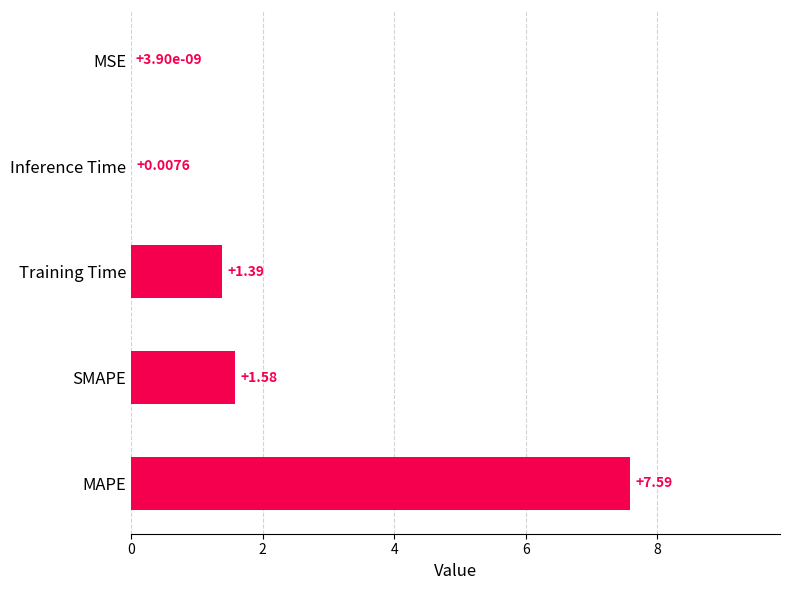

What is the sum of all values?

10.6